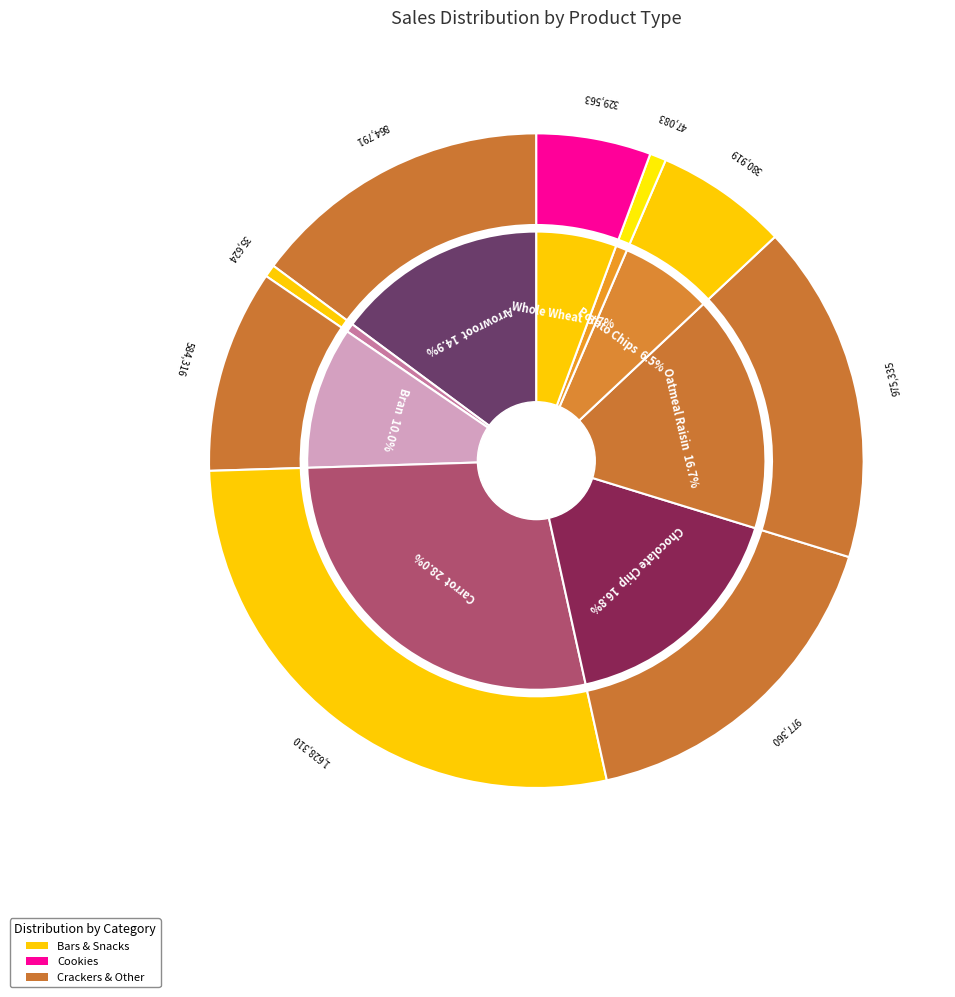

What percentage is the Arrowroot slice, to the nearest percent?

15%